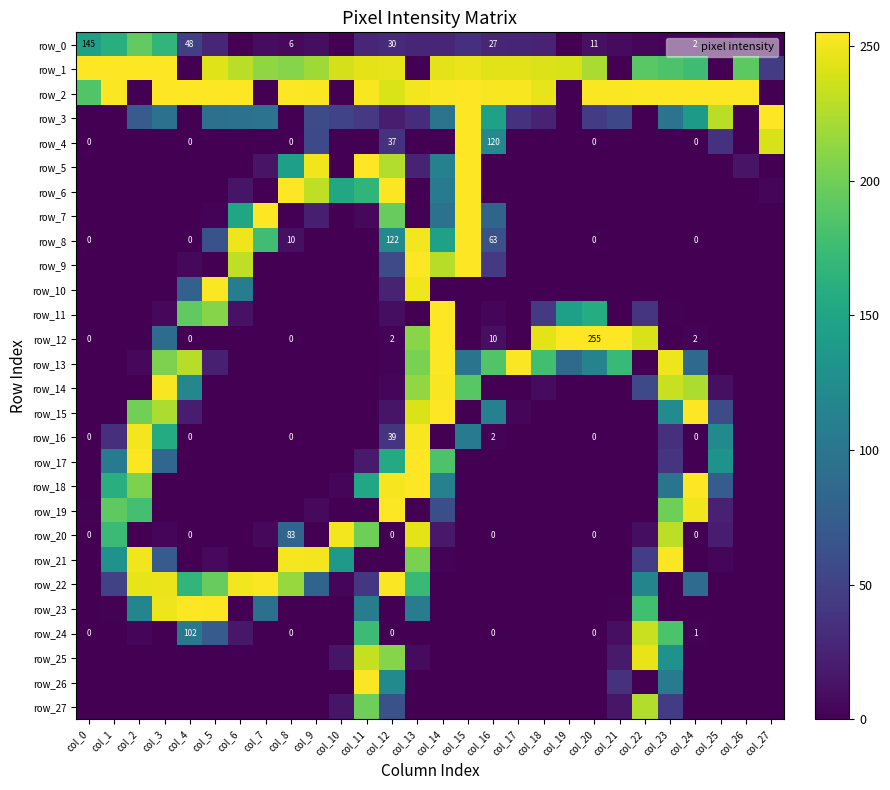

At which category is the sum across all series the highest?

col_13